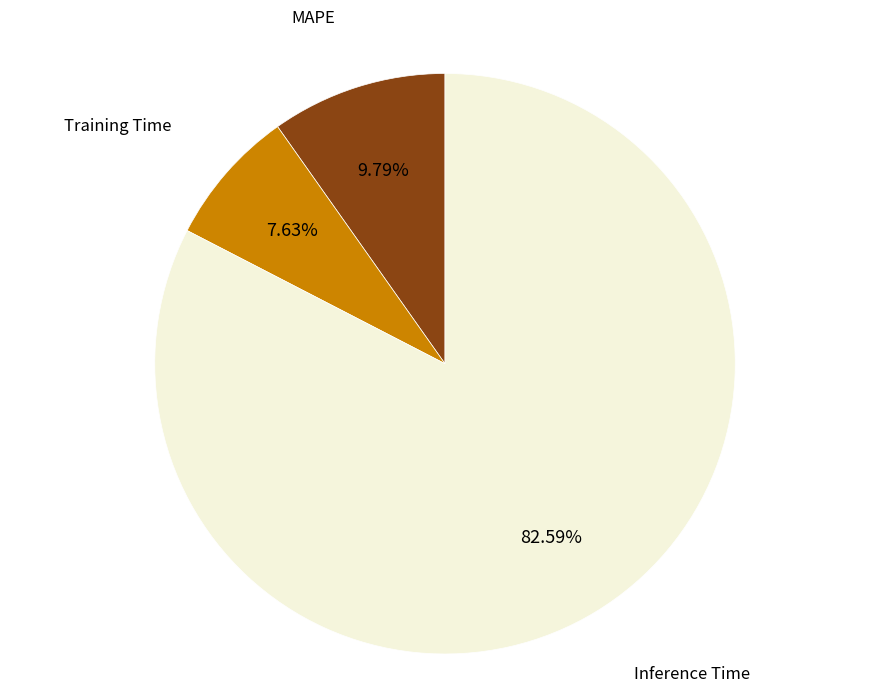

Does Inference Time account for over 50% of the chart?

Yes